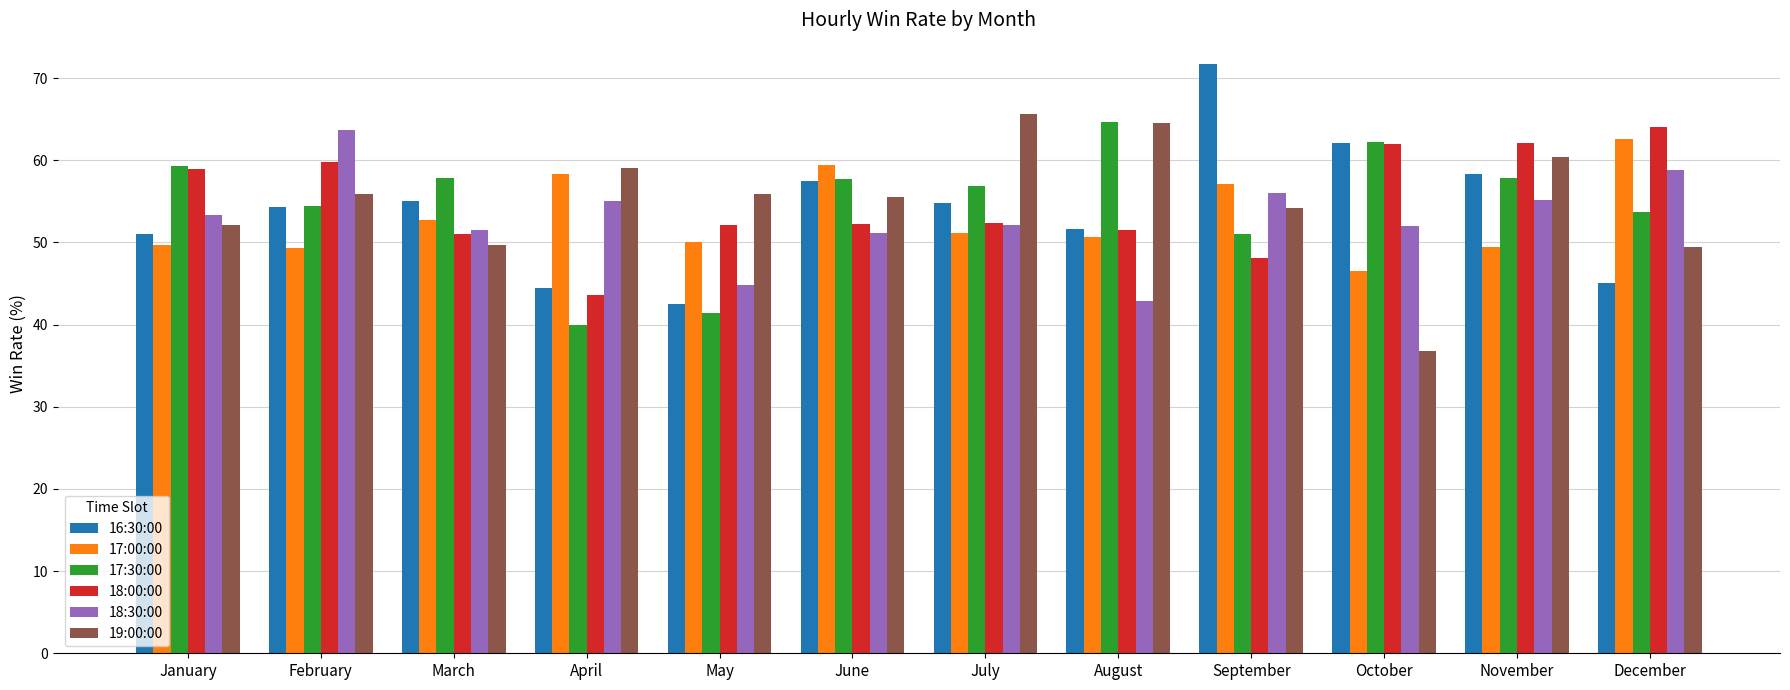

What are all the series names shown in the legend?

16:30:00, 17:00:00, 17:30:00, 18:00:00, 18:30:00, 19:00:00